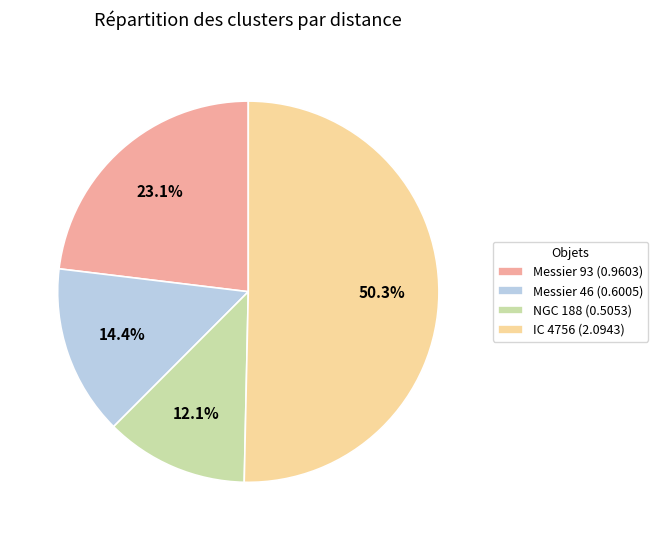

Rank the categories by value from highest to lowest.

IC 4756, Messier 93, Messier 46, NGC 188